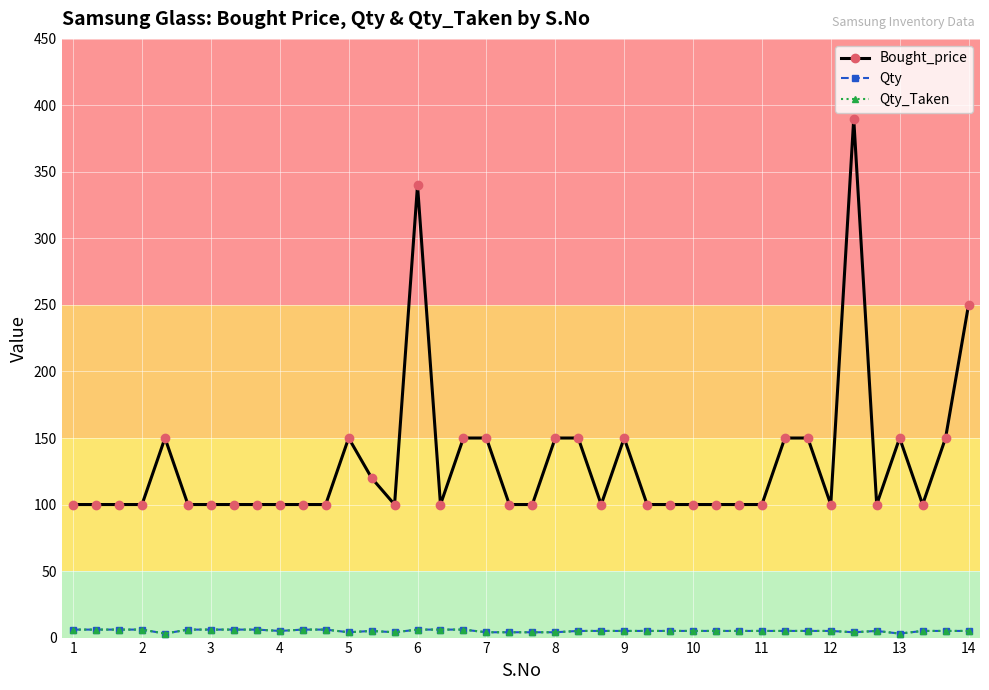

In Qty_Taken, how many points are lower than both neighbors (excluding endpoints)?

6